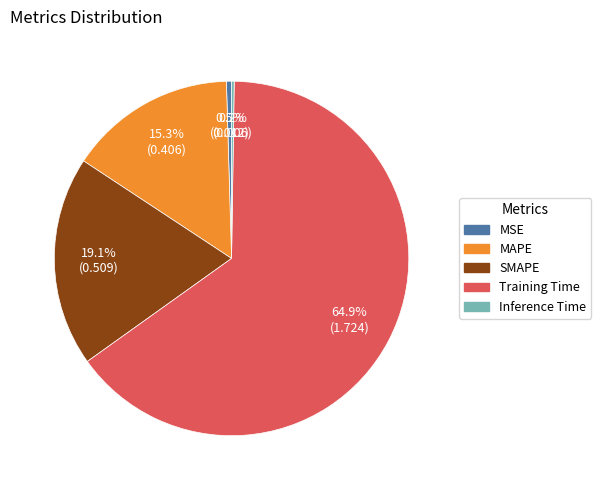

Which category accounts for the majority?

Training Time